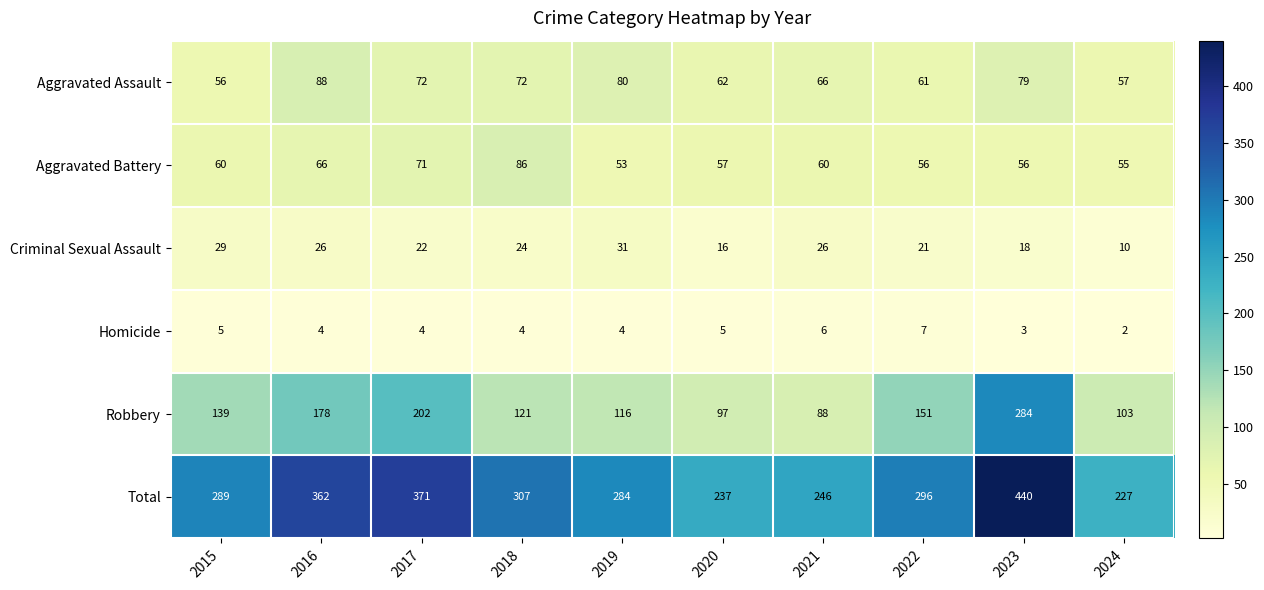

At how many categories does at least one series exceed 4?

10